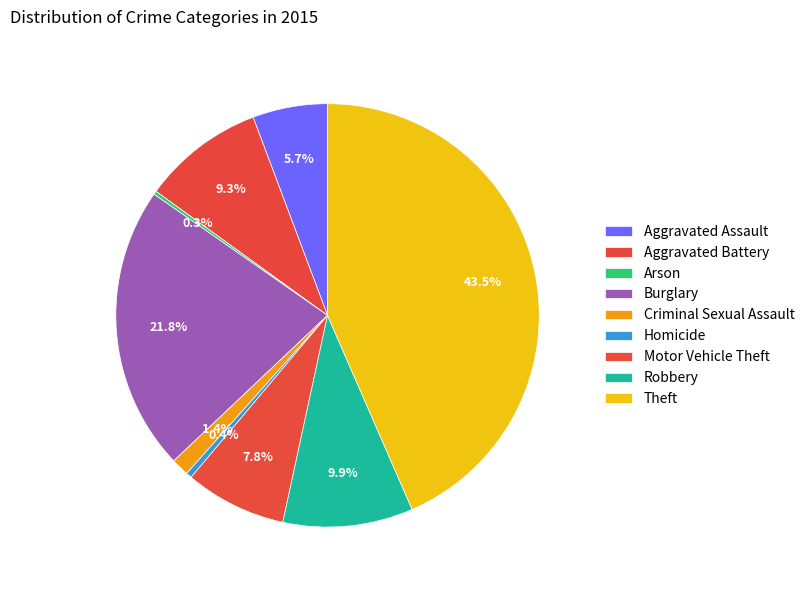

Between Criminal Sexual Assault and Robbery, which is larger?

Robbery